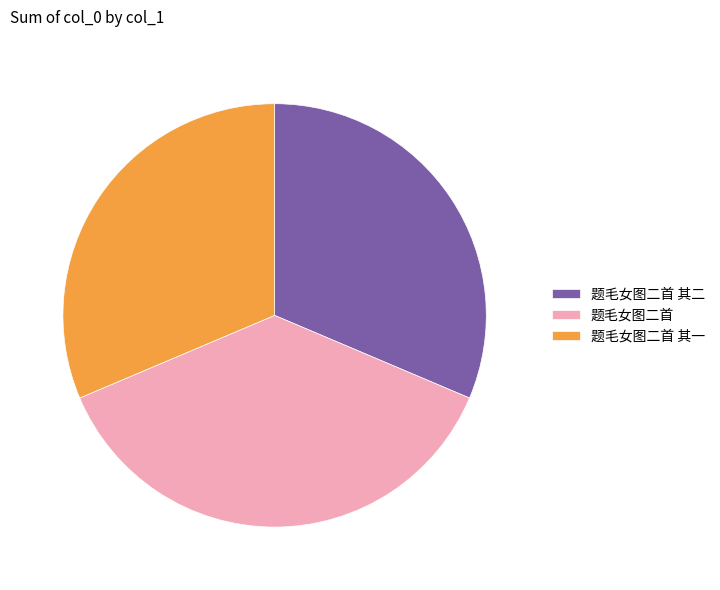

Between 题毛女图二首 and 题毛女图二首 其一, which is larger?

题毛女图二首